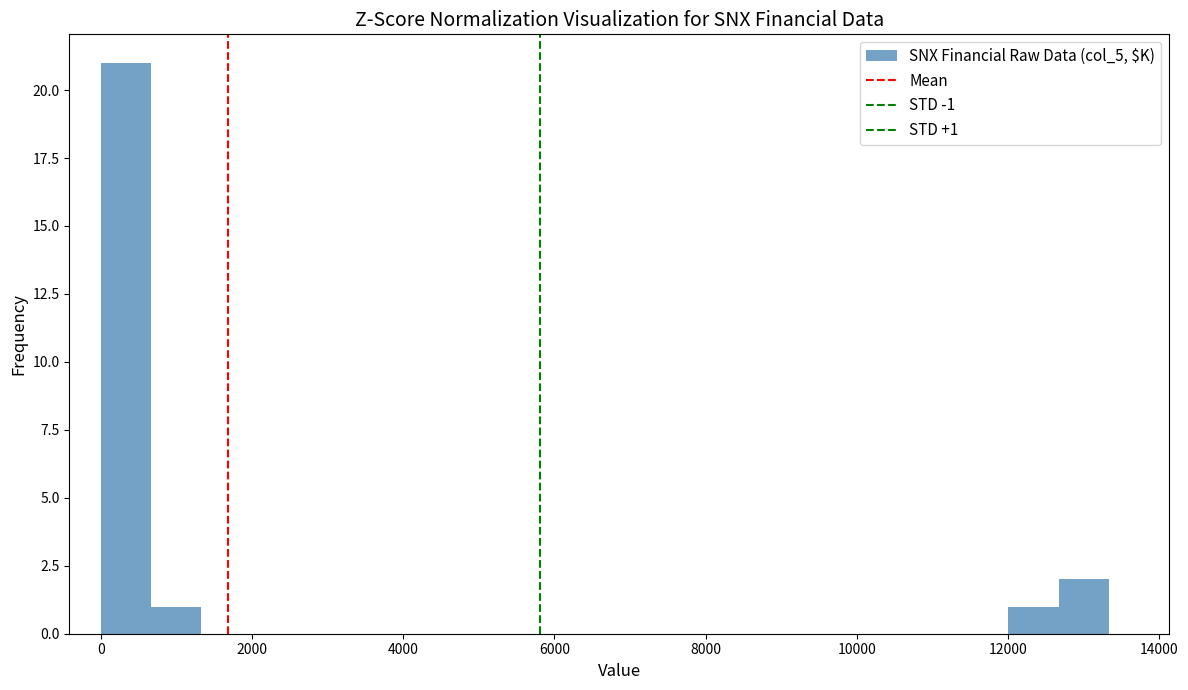

Around what value on the x-axis is the tallest bar? Give the approximate position of its centre, as read against the axis.

400